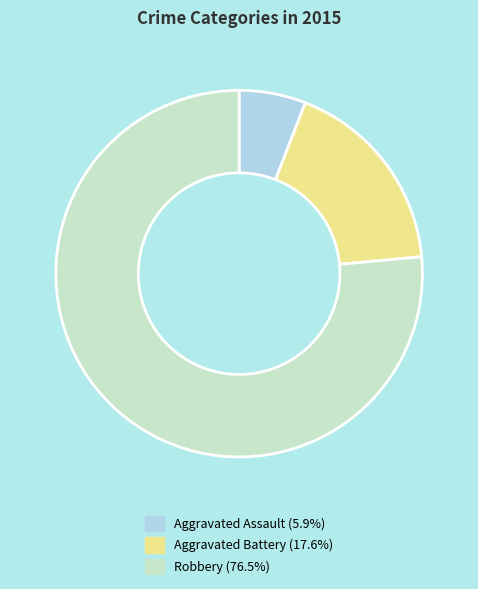

Rank the categories by value from lowest to highest.

Aggravated Assault, Aggravated Battery, Robbery